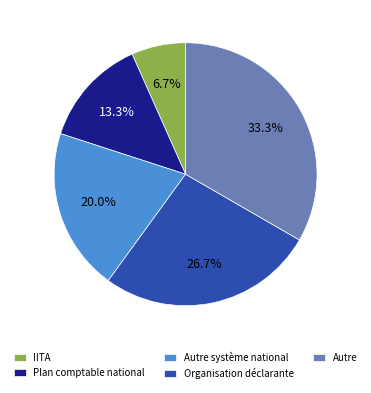

How many segments does this pie chart have?

5